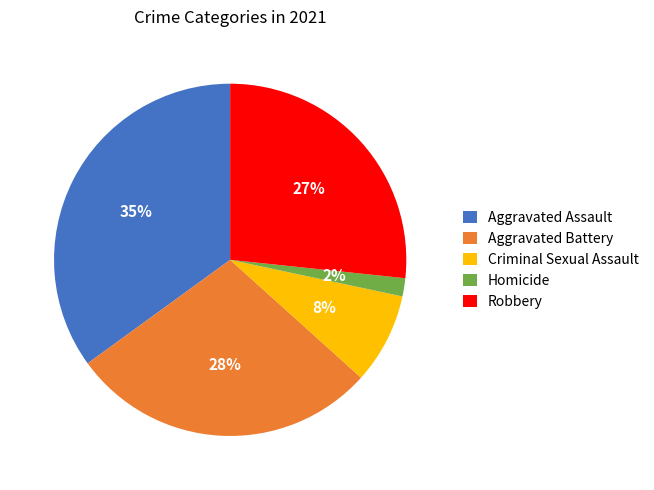

To the nearest percent, what portion does Aggravated Battery represent?

28%